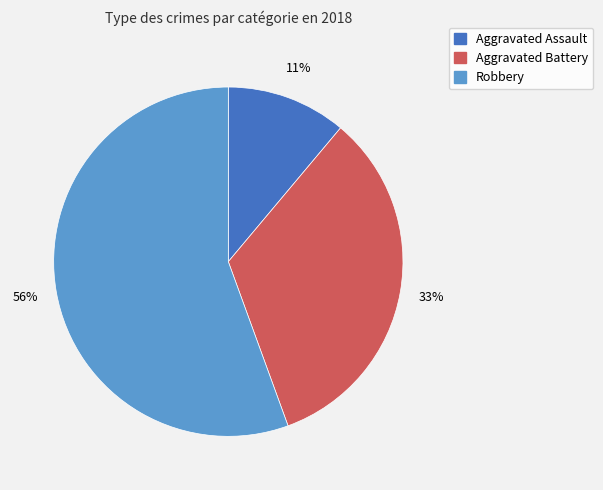

How many slices are in this pie chart?

3